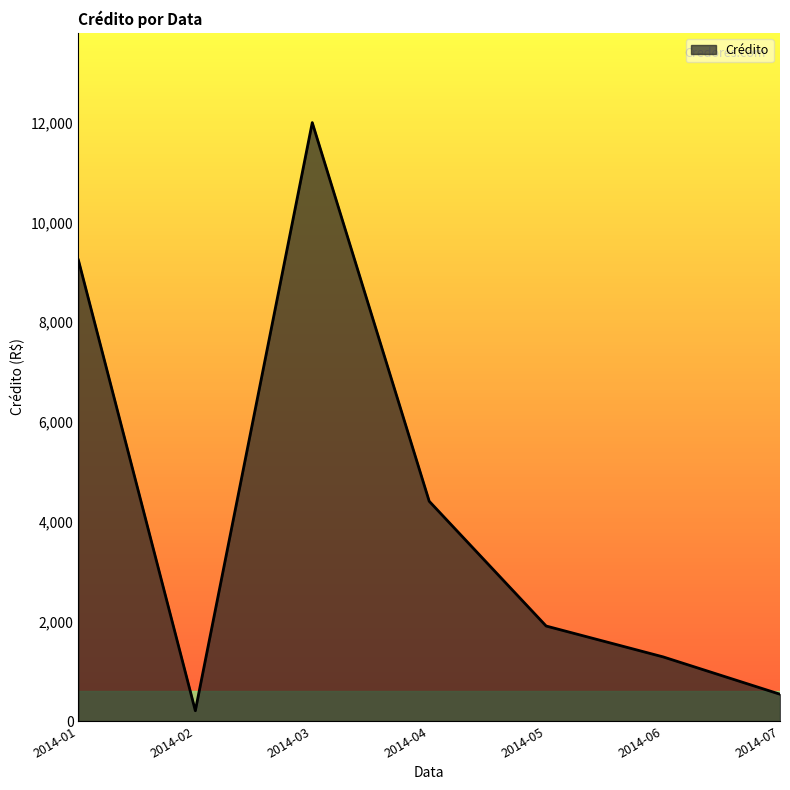

Rank the categories by value from lowest to highest.

2014-02, 2014-07, 2014-06, 2014-05, 2014-04, 2014-01, 2014-03